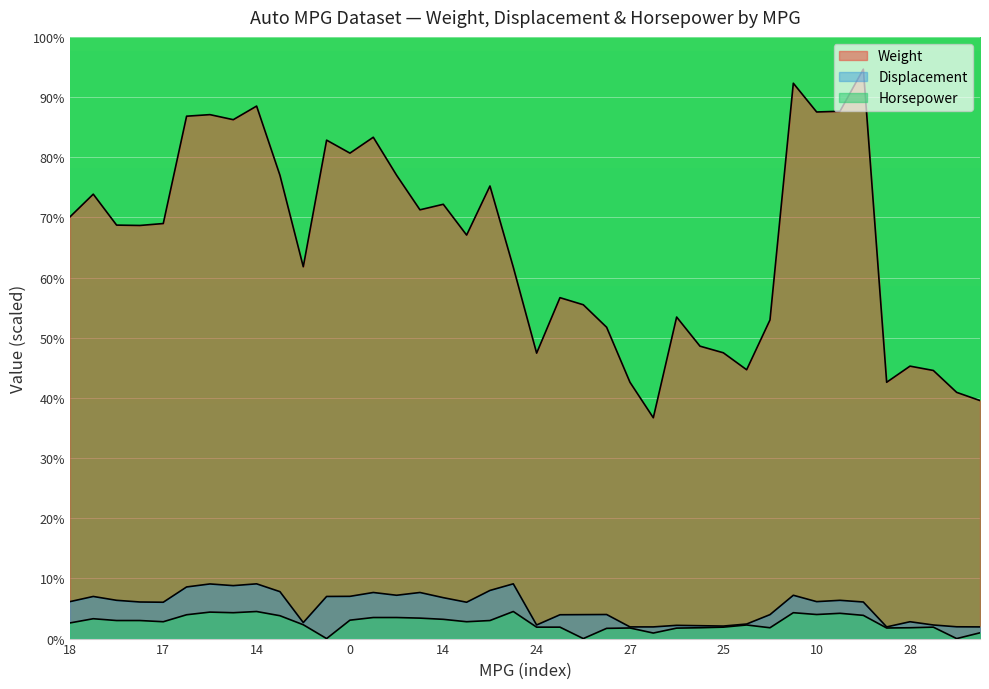

At which label is Displacement closest to 5?

21